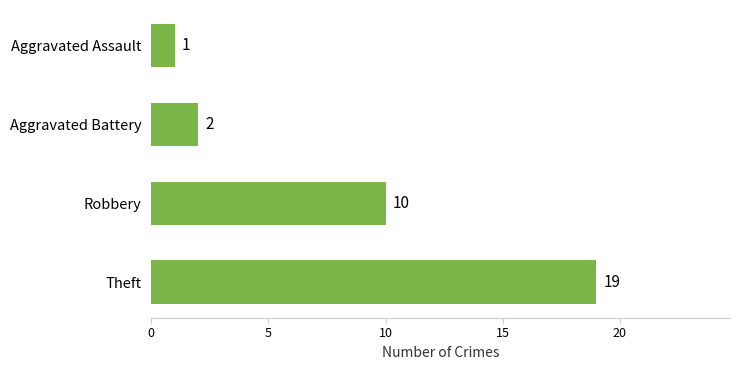

Reading bottom to top, list all the values displayed in this chart.

Theft=19	Robbery=10	Aggravated Battery=2	Aggravated Assault=1